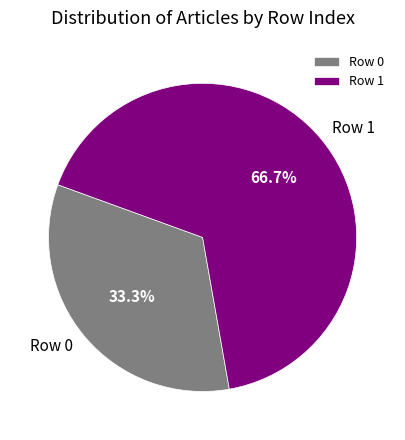

What is the total percentage of Row 1 and Row 0?

100.0%